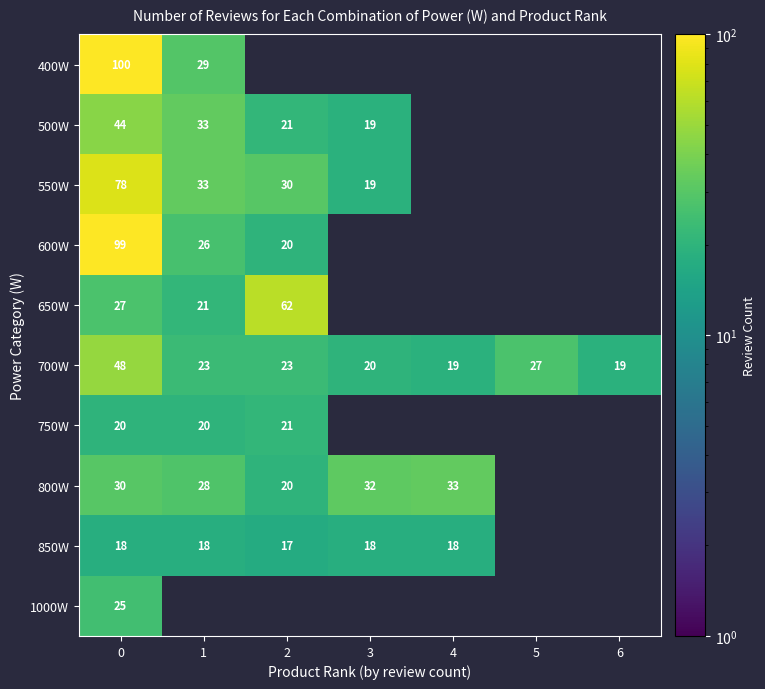

Which category has the lowest value across all series?

2